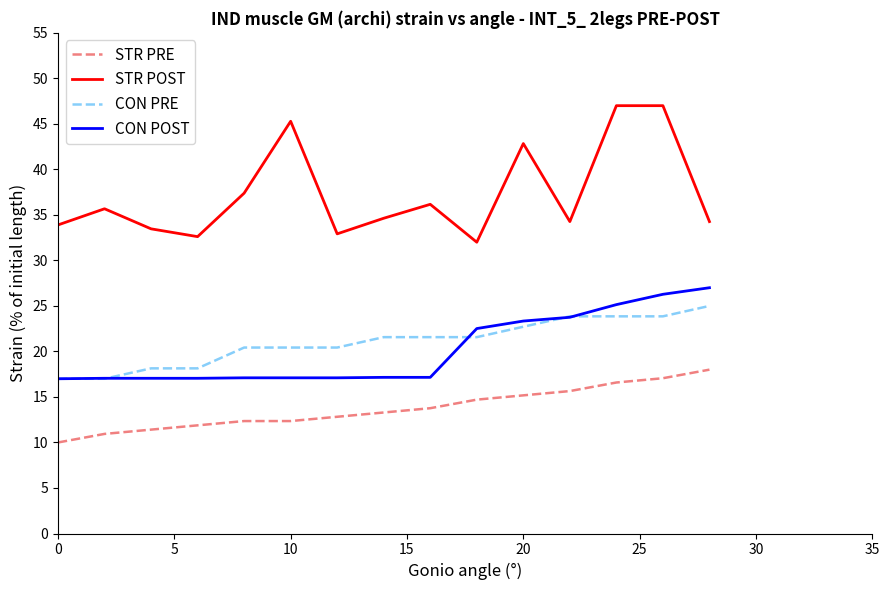

True or false: STR PRE and CON PRE intersect in this chart.

False